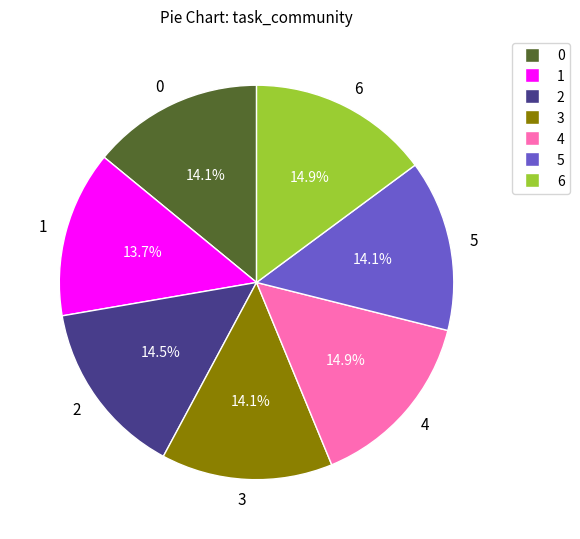

What percentage do 0 and 5 together represent?

28.1%